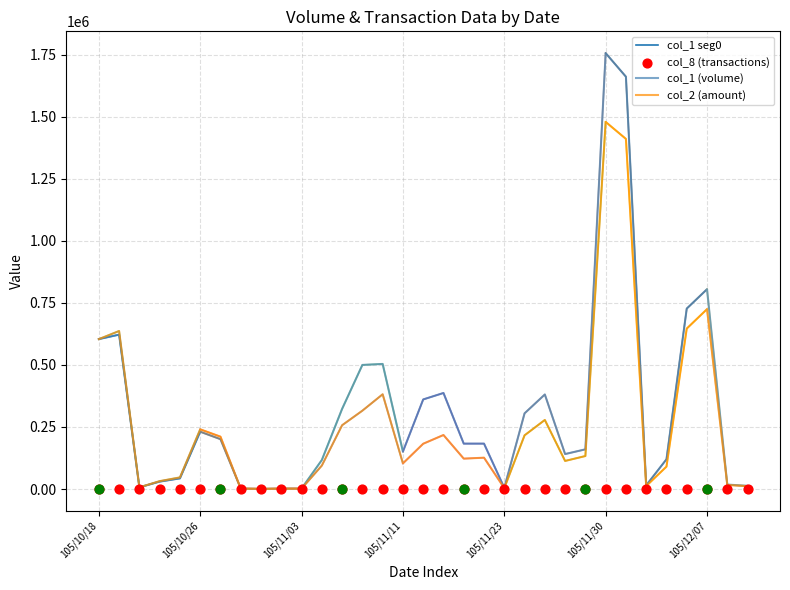

Which series has the widest spread of Y values?

col_1